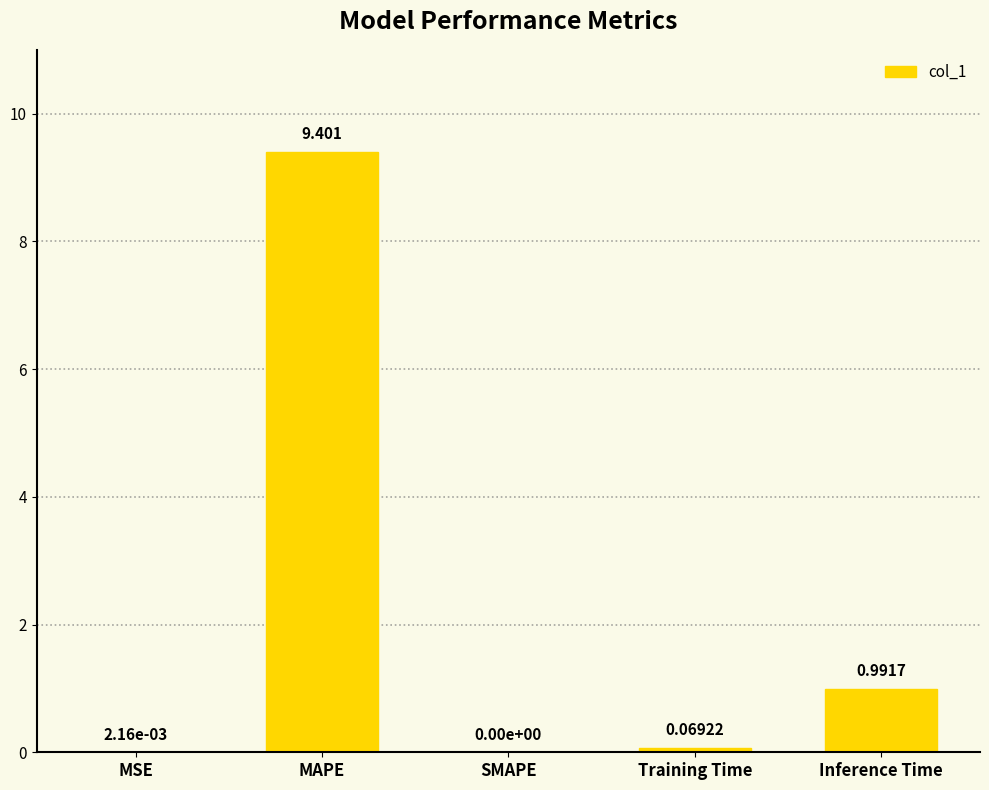

Between MAPE and Inference Time, which is larger?

MAPE